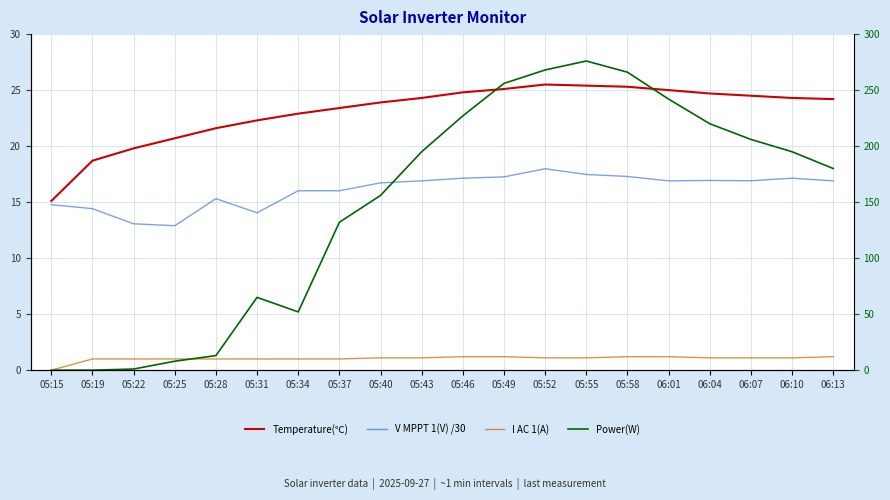

Read the Power(W) value at 05:40.

156.0